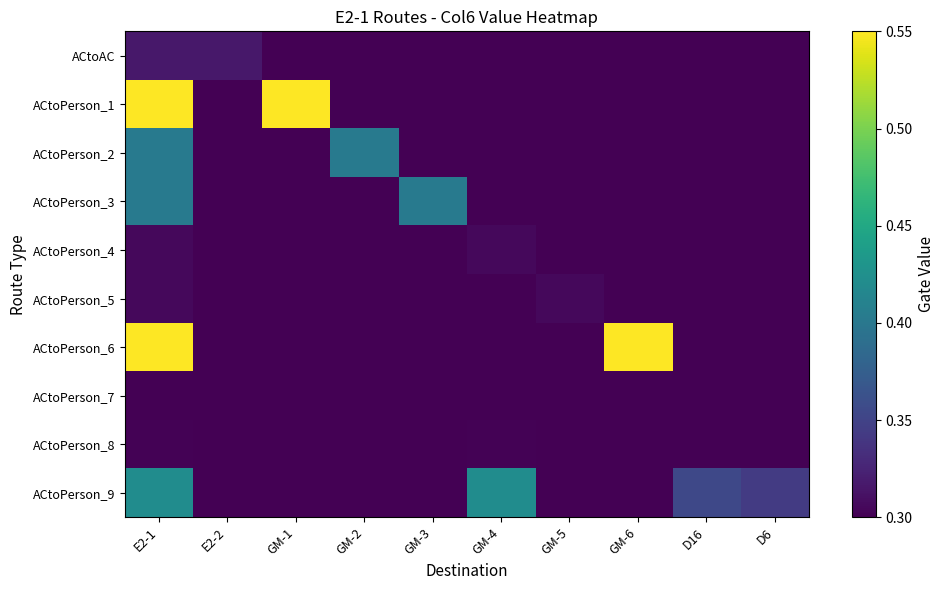

What is the total value across all series at D16?

3.1